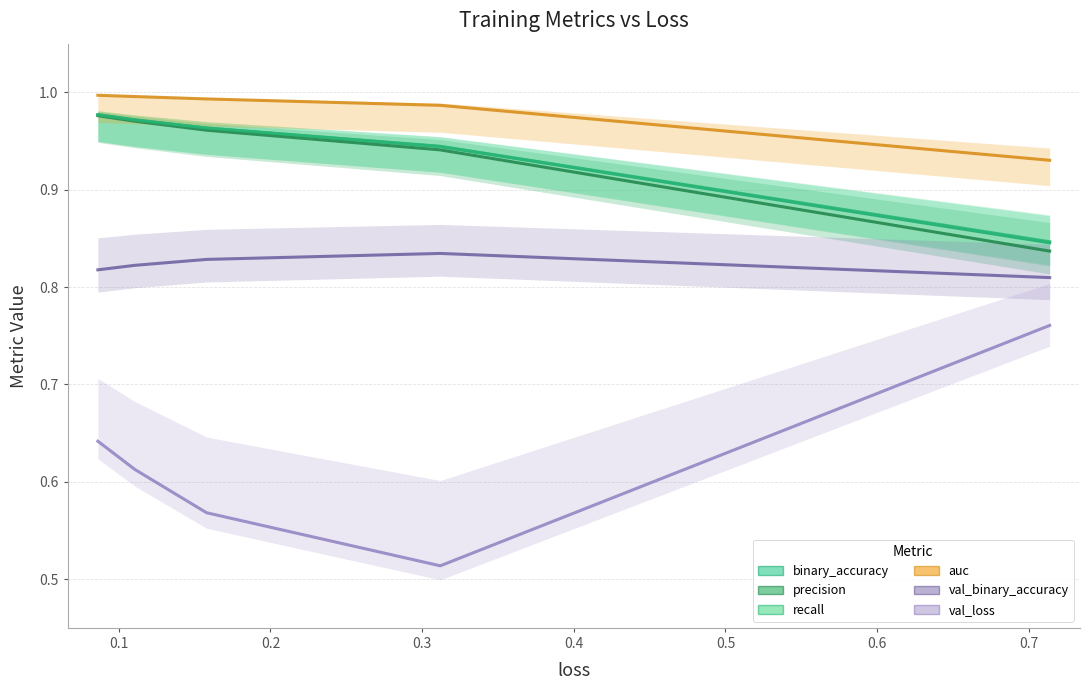

True or false: val_loss has more than 1 interior local peaks.

False